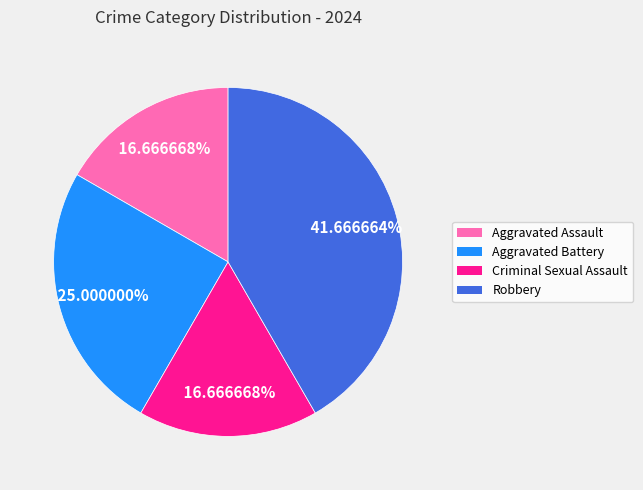

Is the sum of Robbery and Aggravated Assault greater than half?

Yes